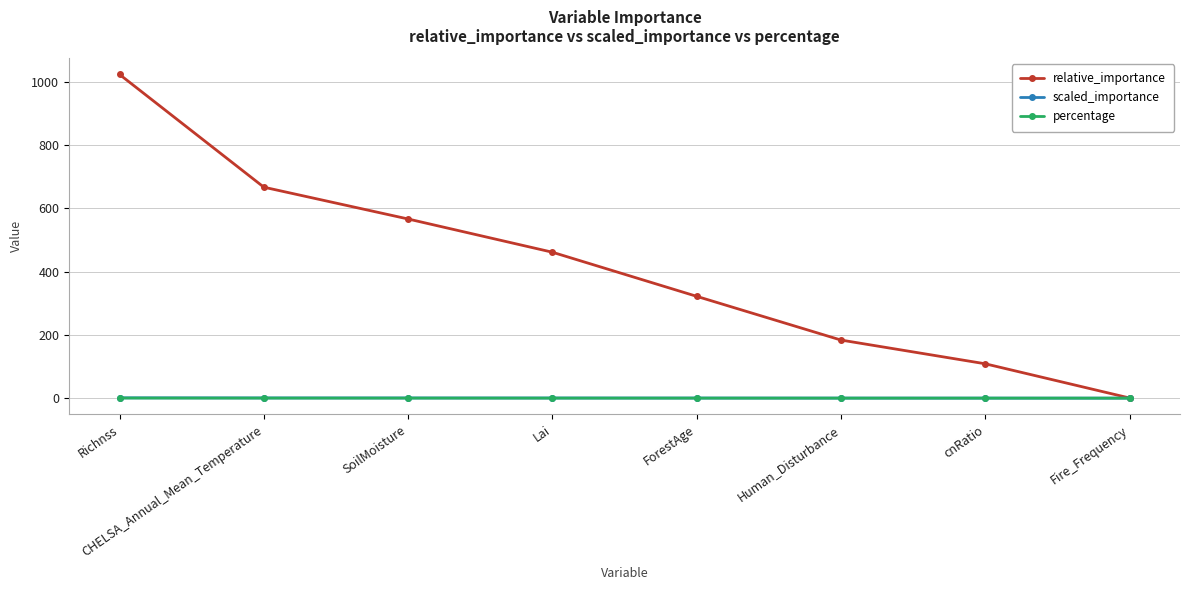

What is the maximum value for relative_importance?

1022.4